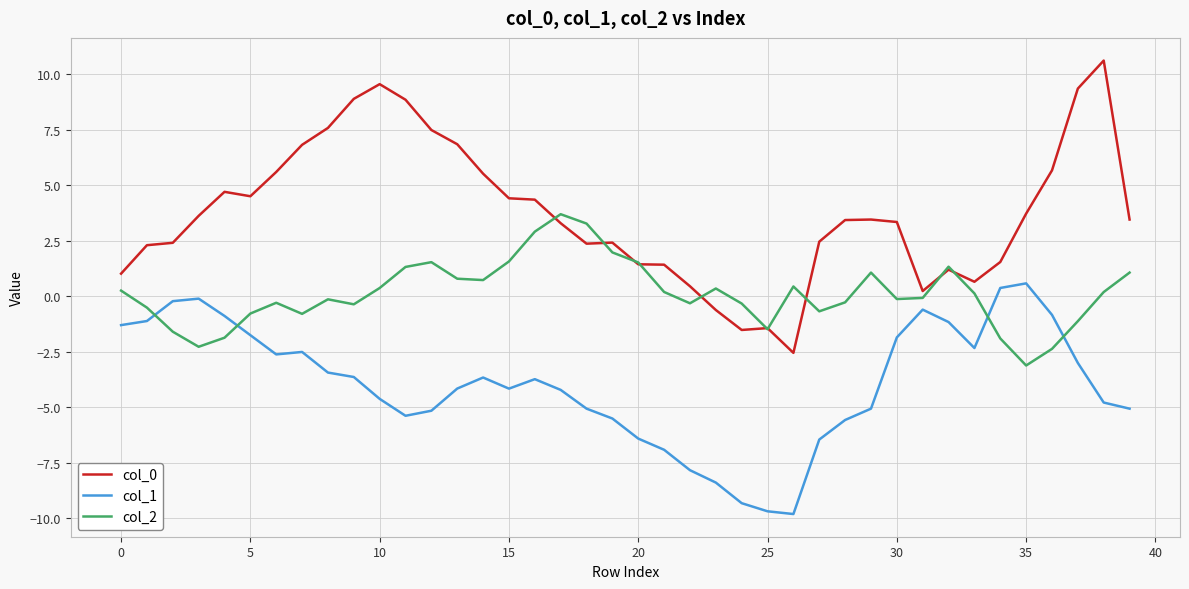

Which series has the largest range (max minus min)?

col_0